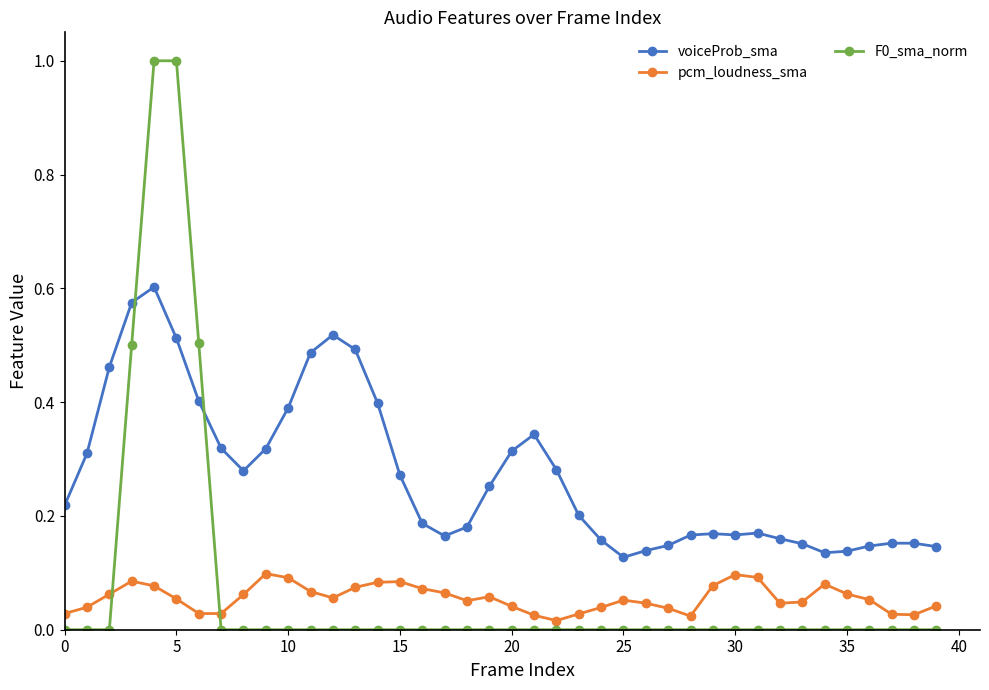

Does the chart display data point markers on the line(s)?

Yes